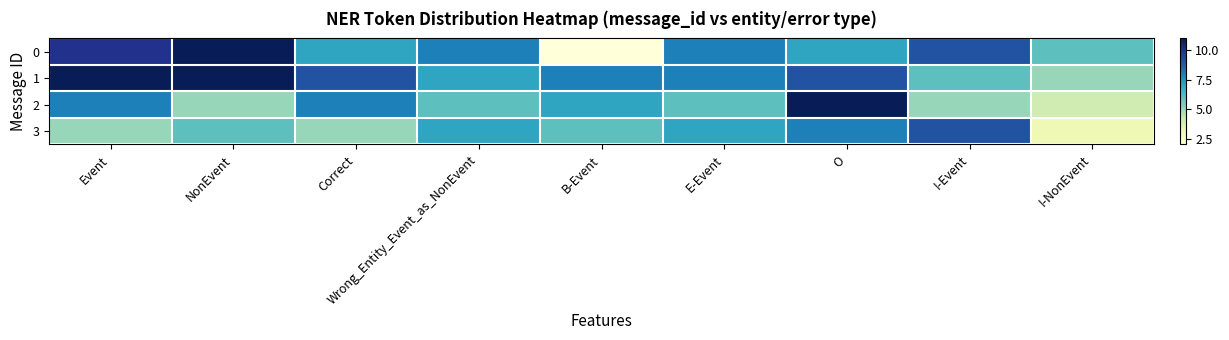

Which series changed the most between E-Event and O?

2